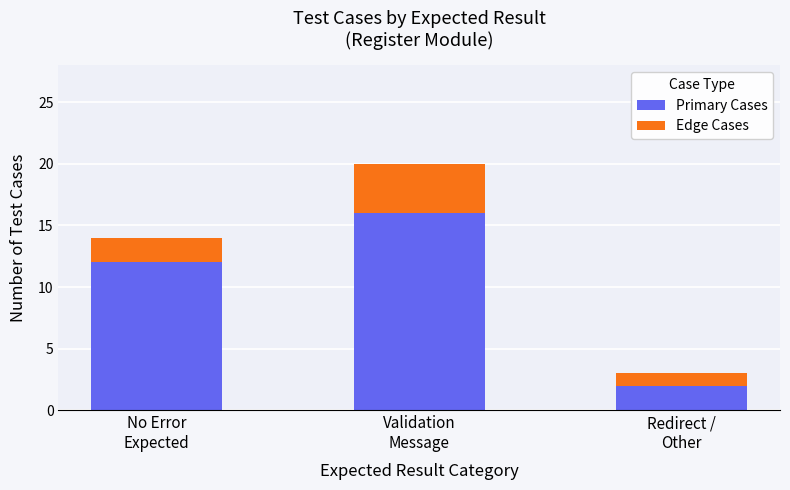

At which category is the sum across all series the highest?

Validation
Message